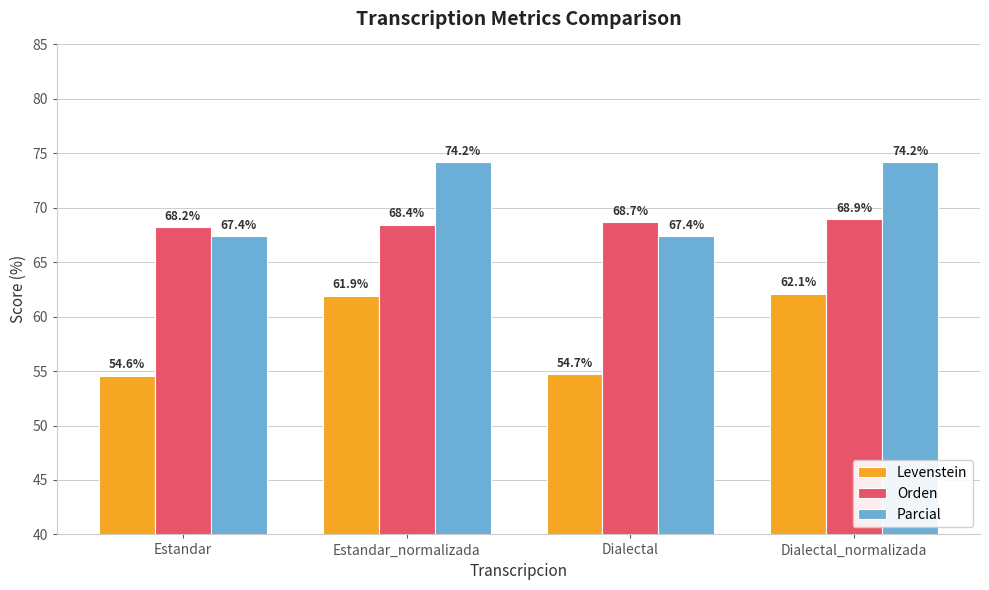

How many bars are there in total?

12